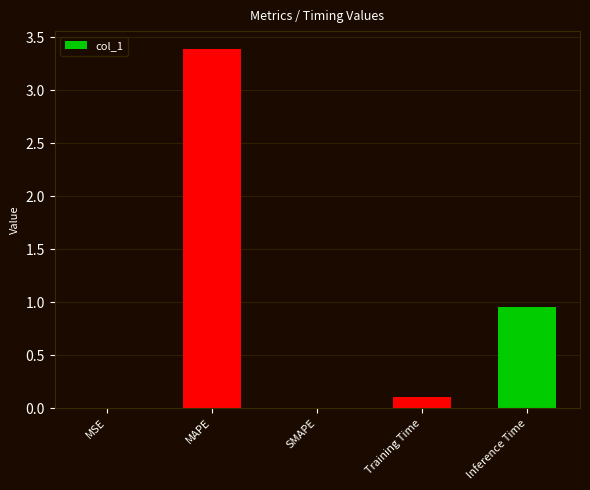

How many distinct data groups are displayed?

1